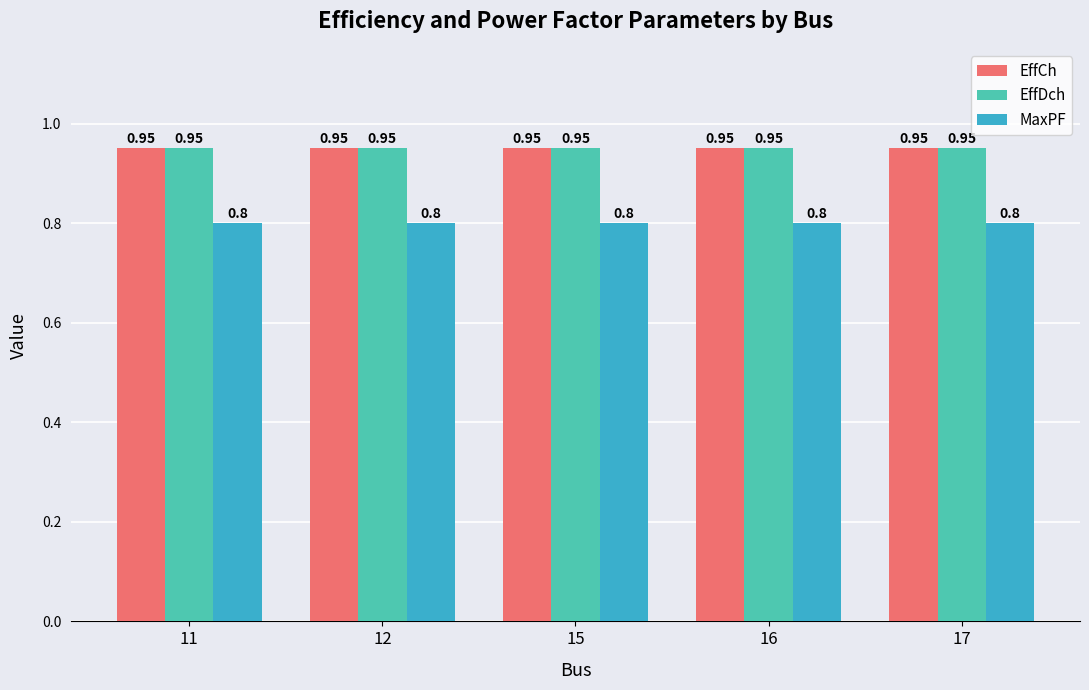

What are all the series names shown in the legend?

EffCh, EffDch, MaxPF